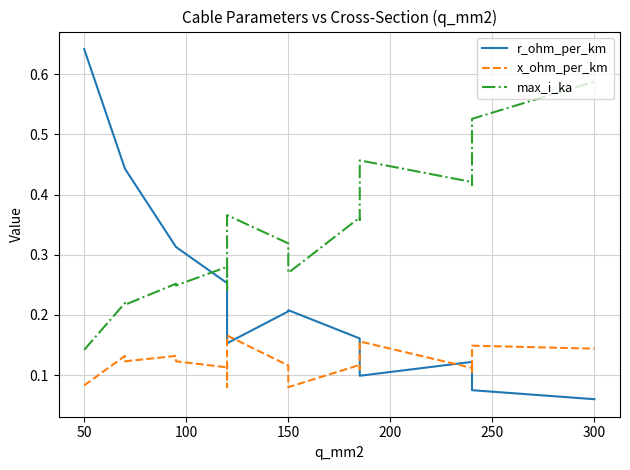

The value of r_ohm_per_km at 150 is 0.1. True or false?

False